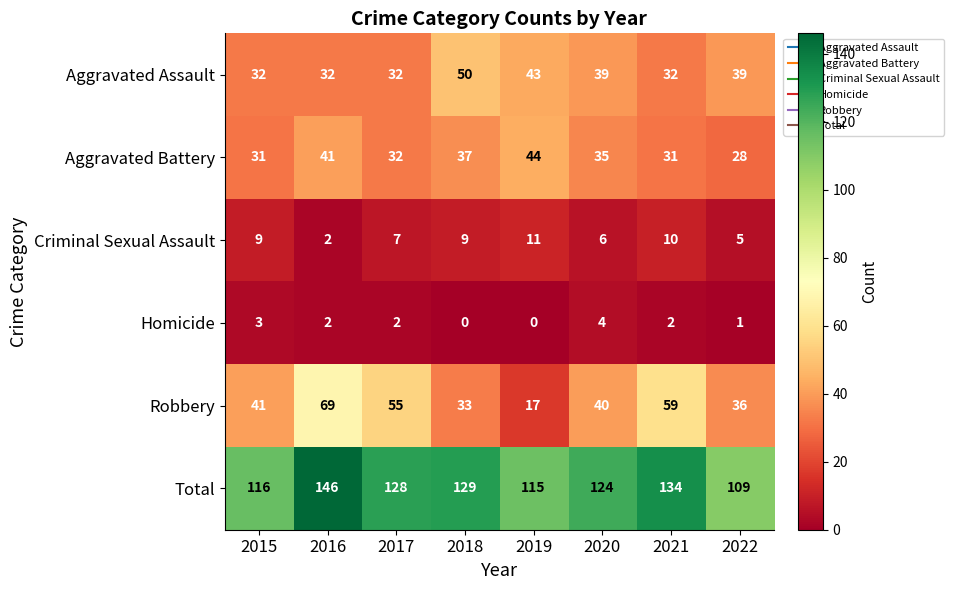

What is the difference between the maximum and minimum values in the Total series?

37